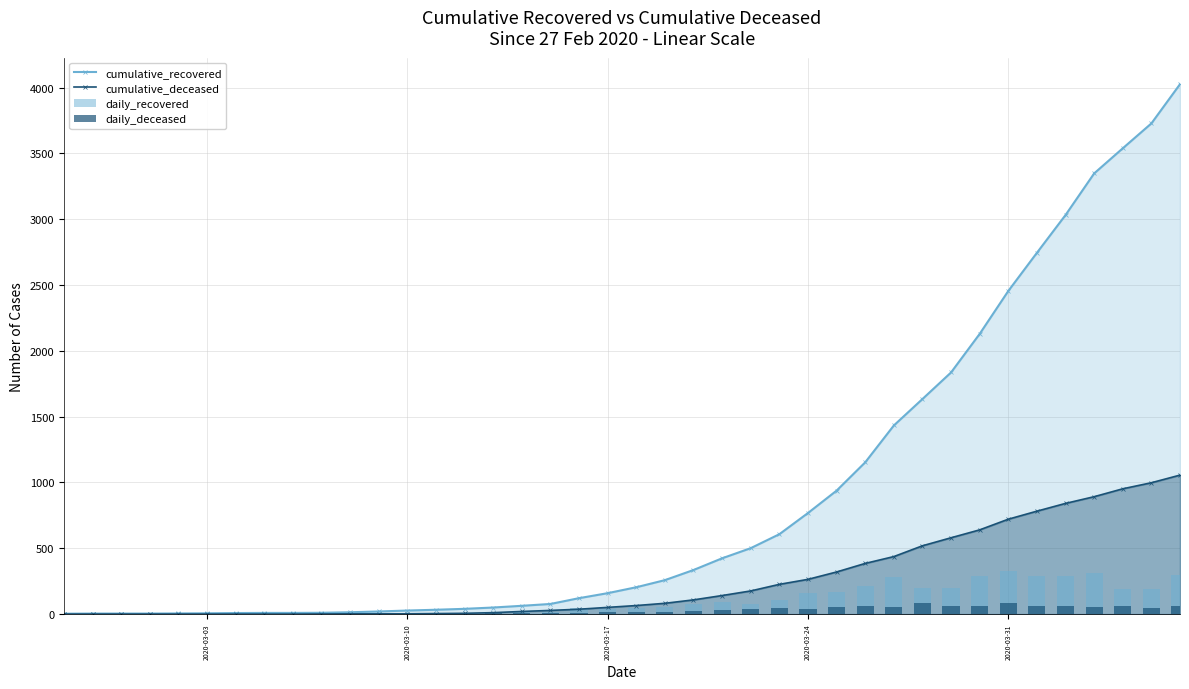

What is the maximum value for cumulative_deceased?

1056